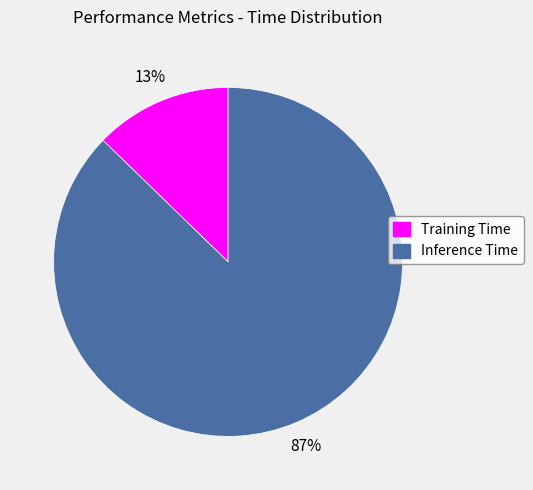

The Inference Time slice represents 97% of the pie. True or false?

False